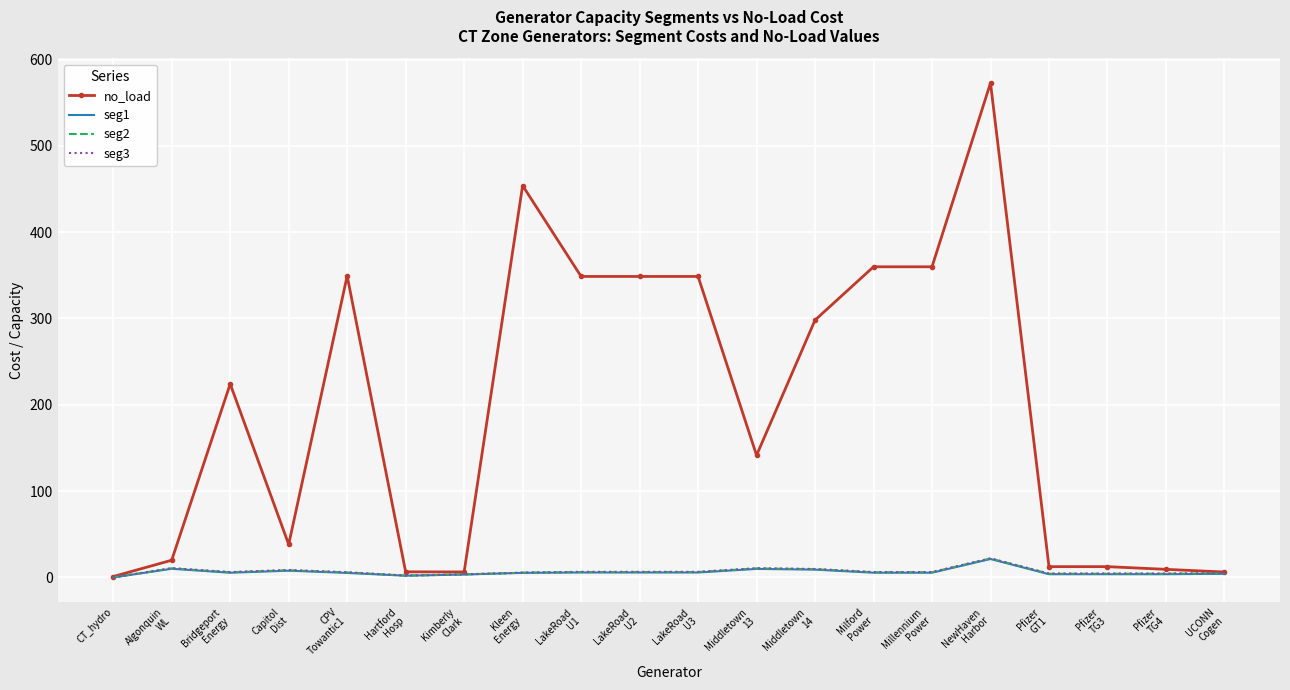

What is the sum of the seg3 values at Capitol
Dist and UCONN
Cogen?

13.5